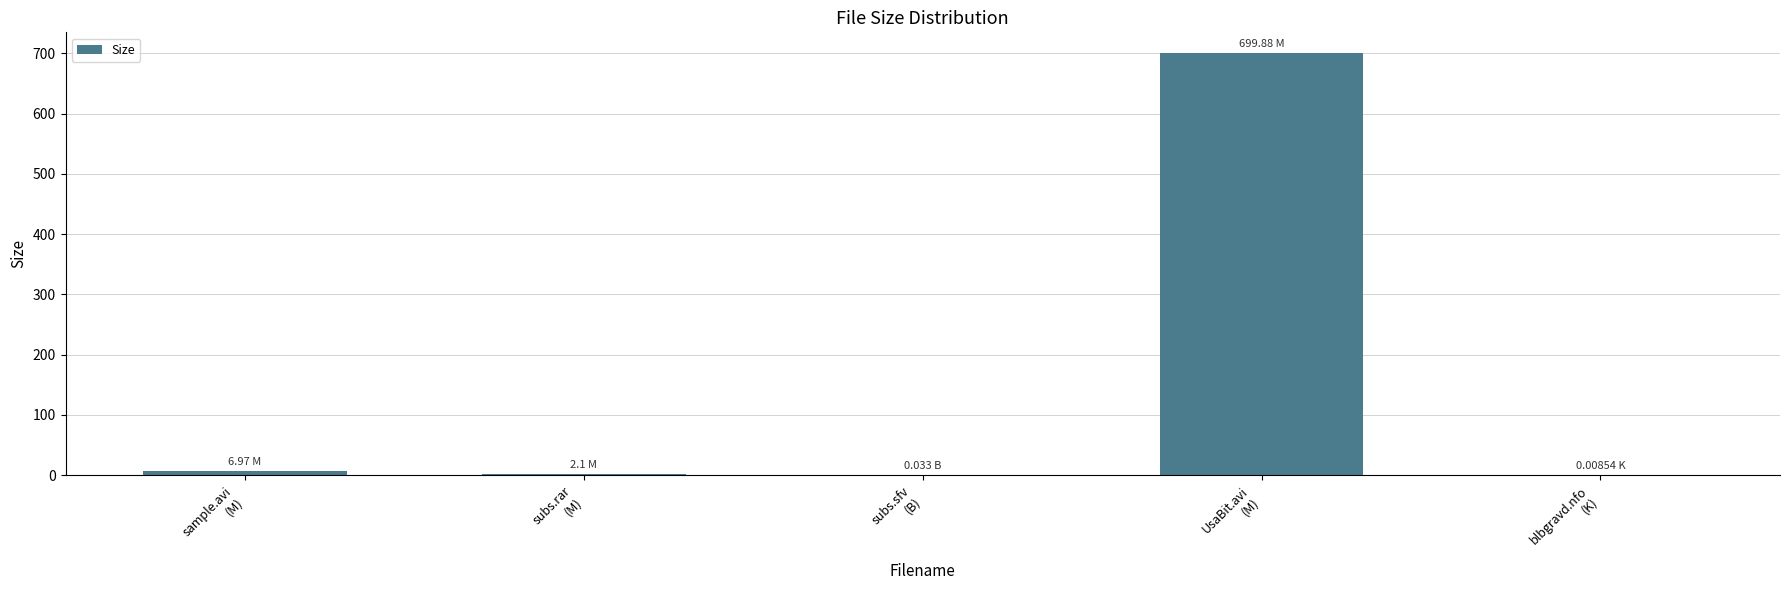

Between subs.sfv
(B) and sample.avi
(M), which is larger?

sample.avi
(M)